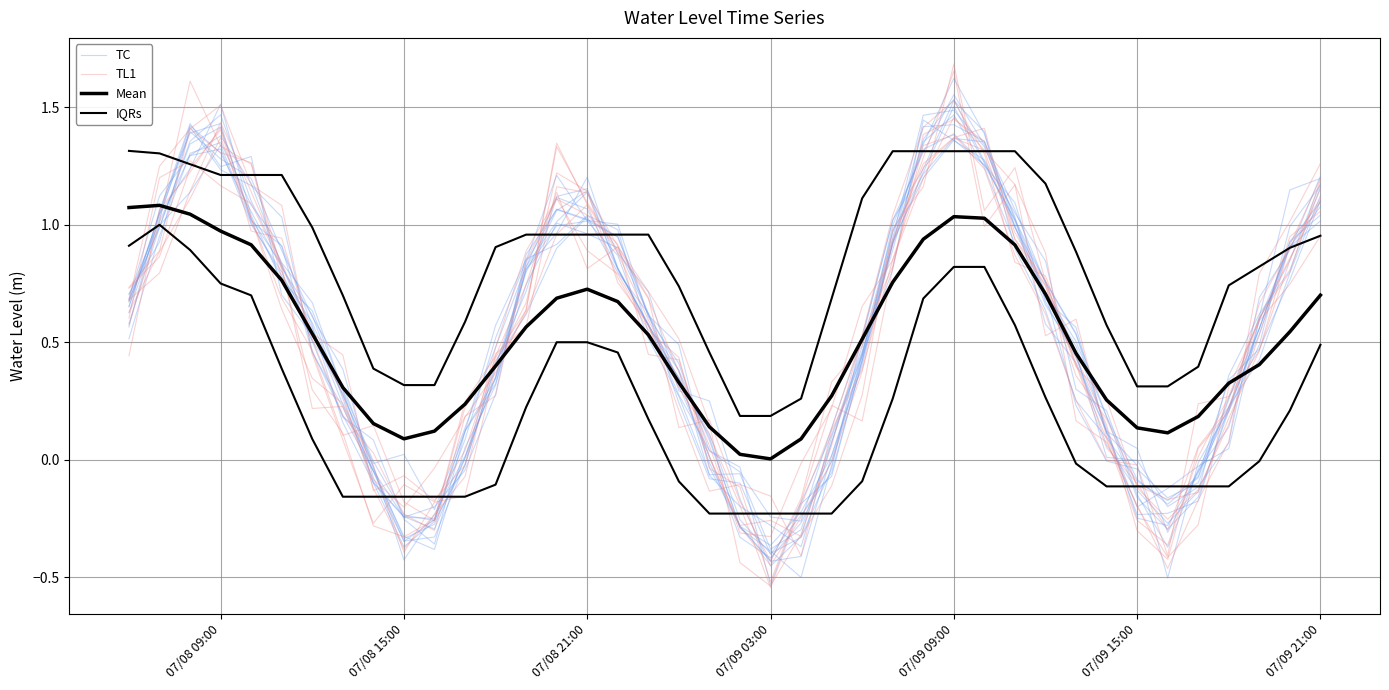

What is the difference between the maximum and minimum values in the TL1 series?

1.8